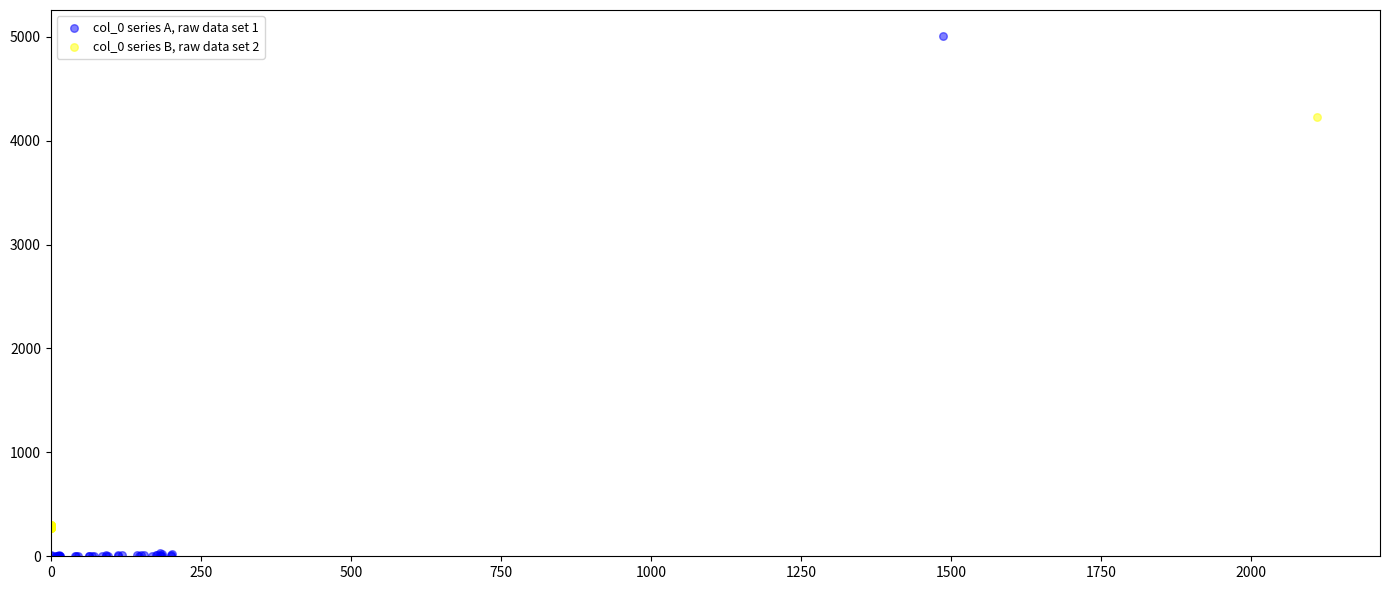

Which series contains the lowest Y value?

col_0 series A, raw data set 1